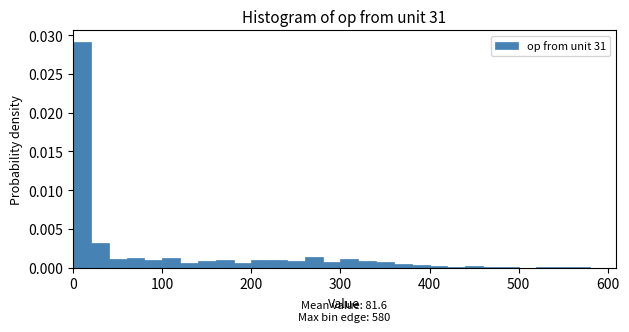

Around what value on the x-axis is the tallest bar? Give the approximate position of its centre, as read against the axis.

10